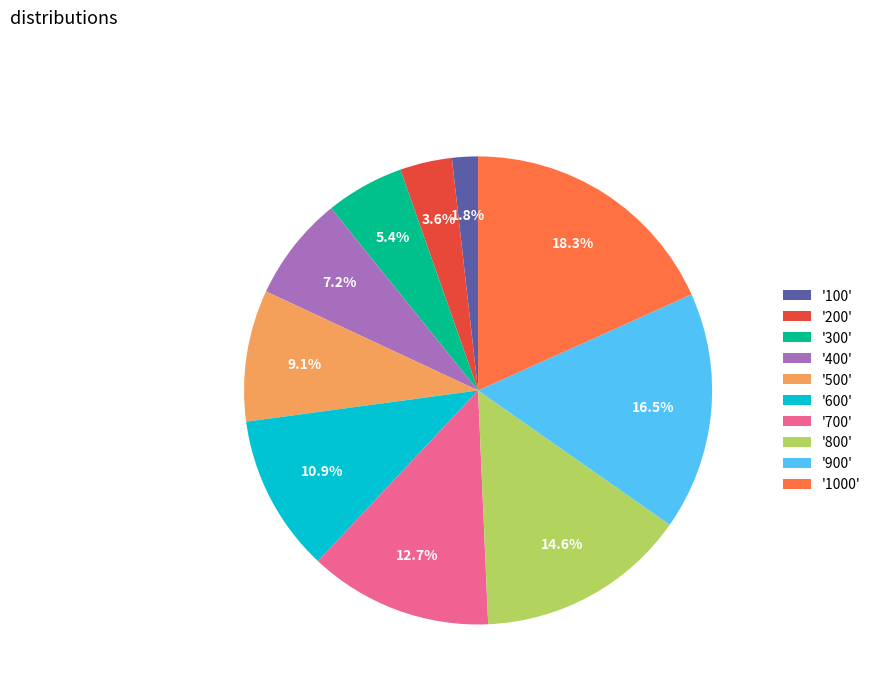

What portion of the pie excludes '1000'?

81.7%